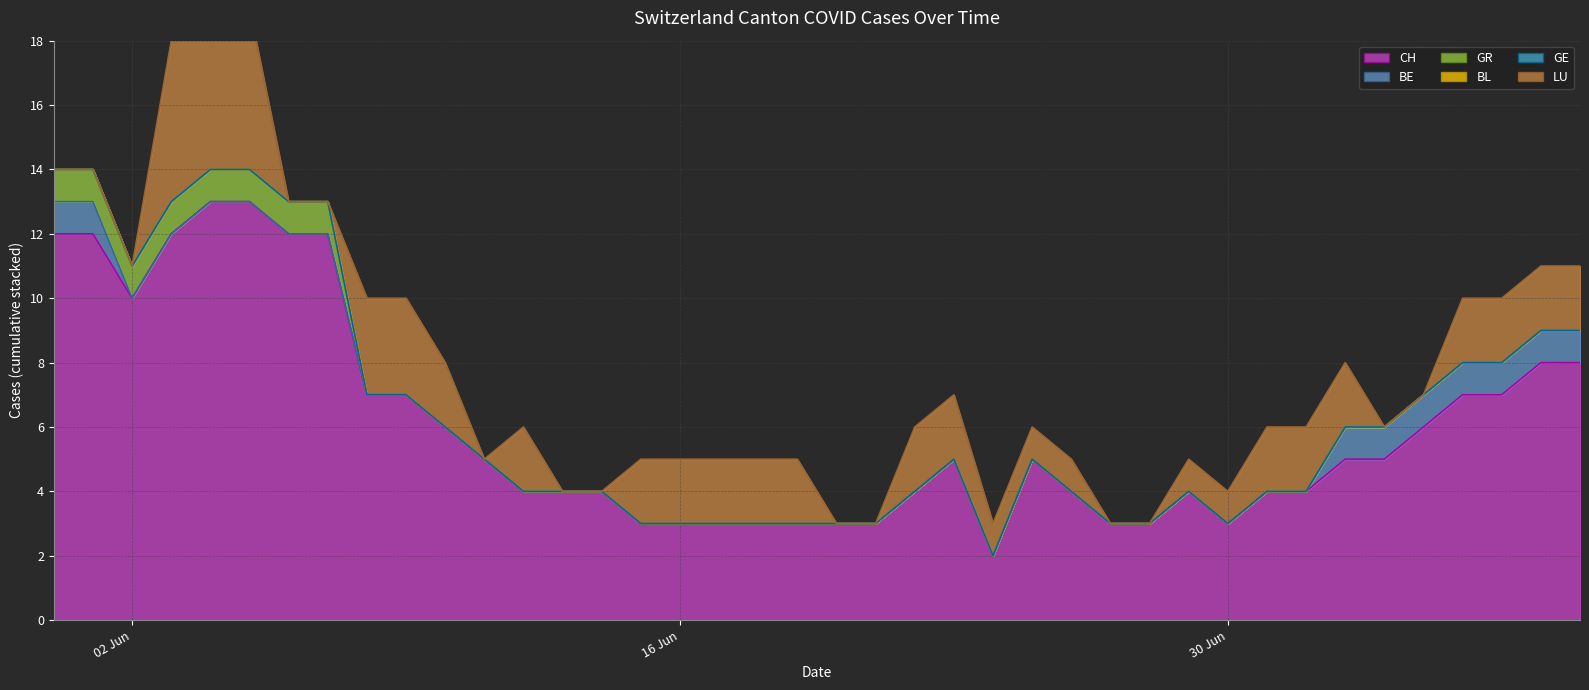

How many lines are shown in the chart?

6